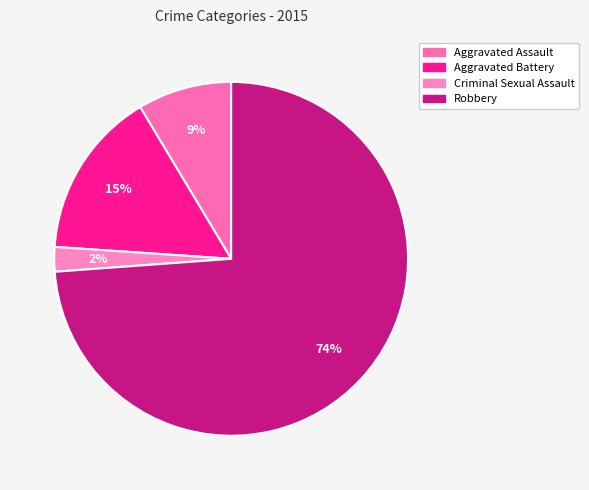

To the nearest percent, what portion does Aggravated Battery represent?

15%